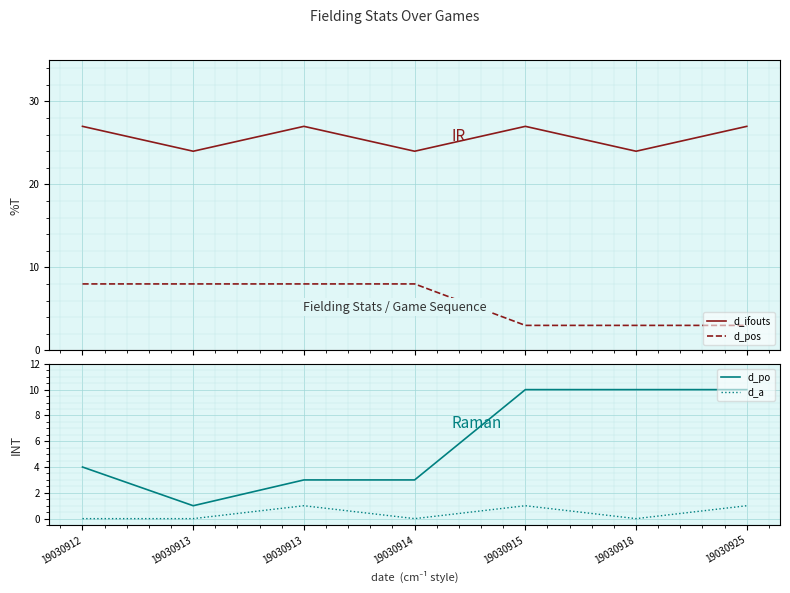

Count the d_ifouts values in the range 24 to 27.

7